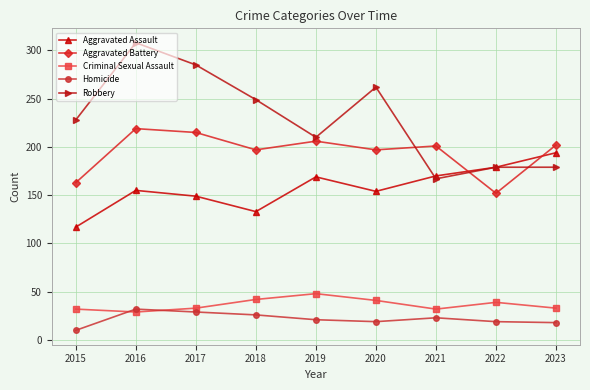

What are all the series names shown in the legend?

Aggravated Assault, Aggravated Battery, Criminal Sexual Assault, Homicide, Robbery